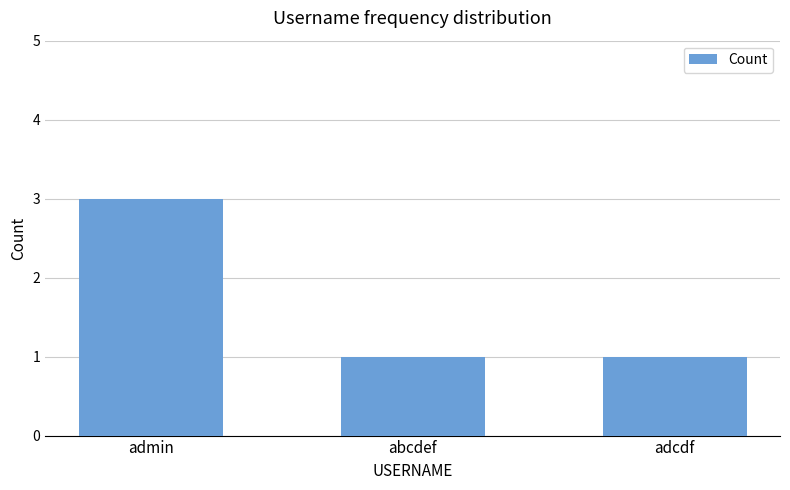

Reading left to right, list all the values displayed in this chart.

admin=3	abcdef=1	adcdf=1